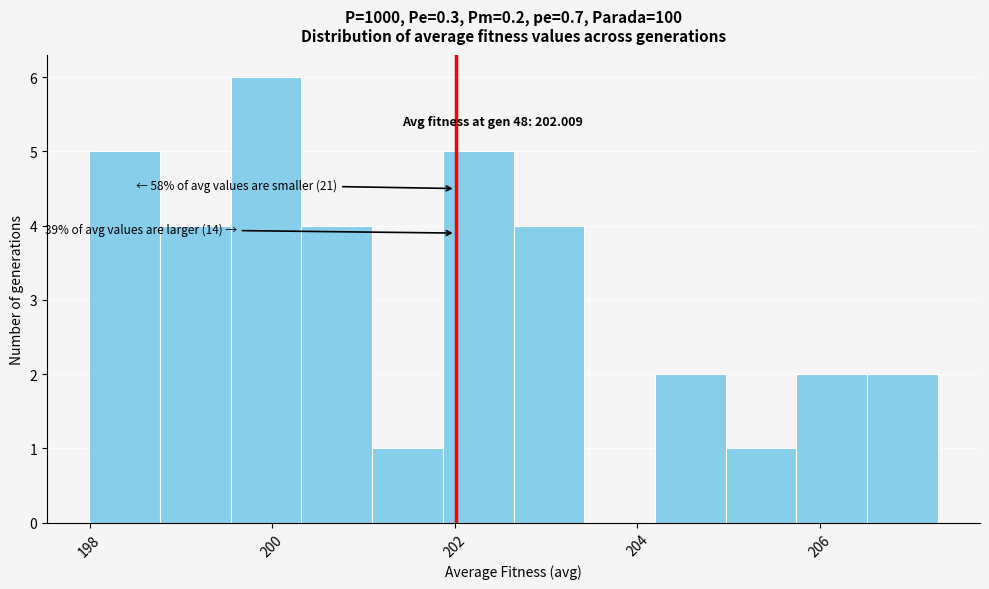

Around what value on the x-axis is the tallest bar? Give the approximate position of its centre, as read against the axis.

200.0